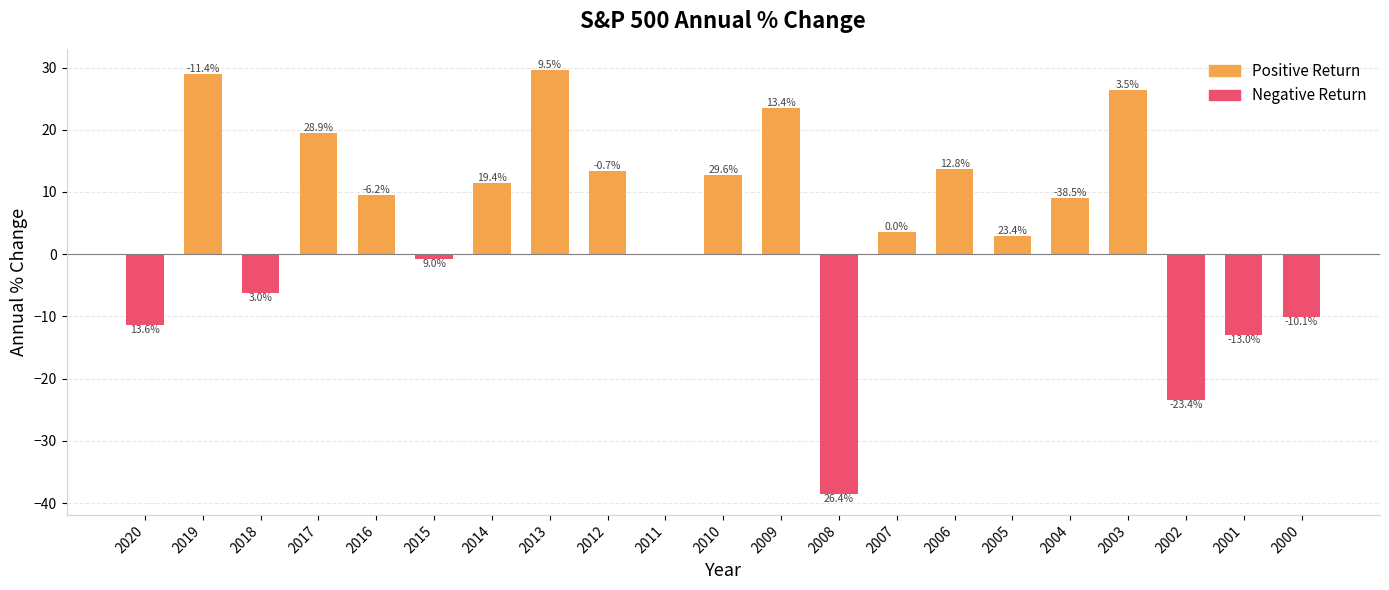

What is the value of the 12th bar from the left?

23.4